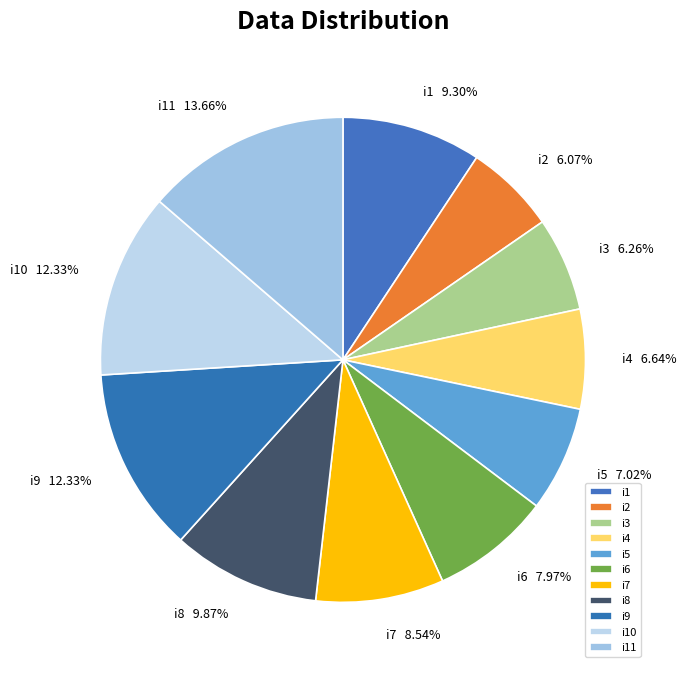

How many slices are in this pie chart?

11